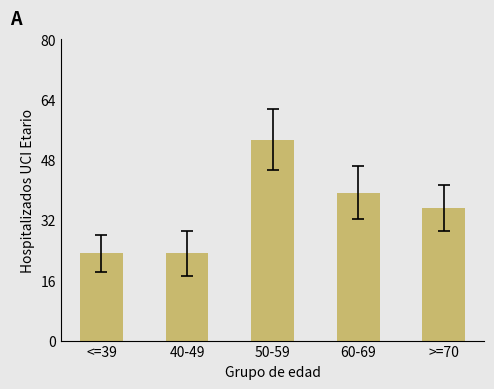

Reading left to right, extract all data points from this chart.

23	23	53	39	35